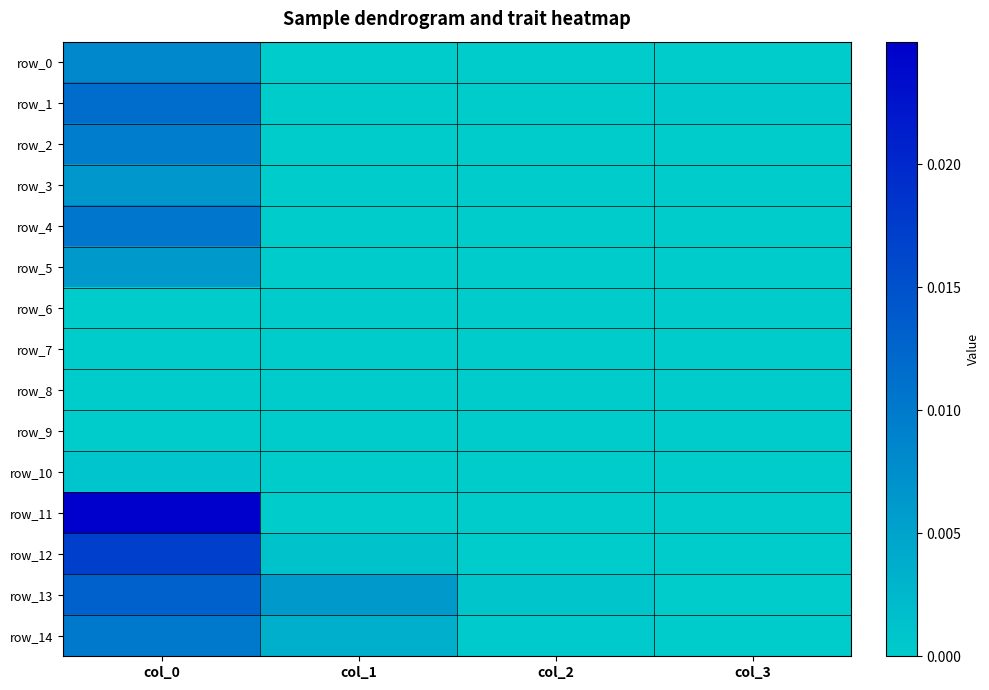

Which series has the largest total across all categories?

row_11